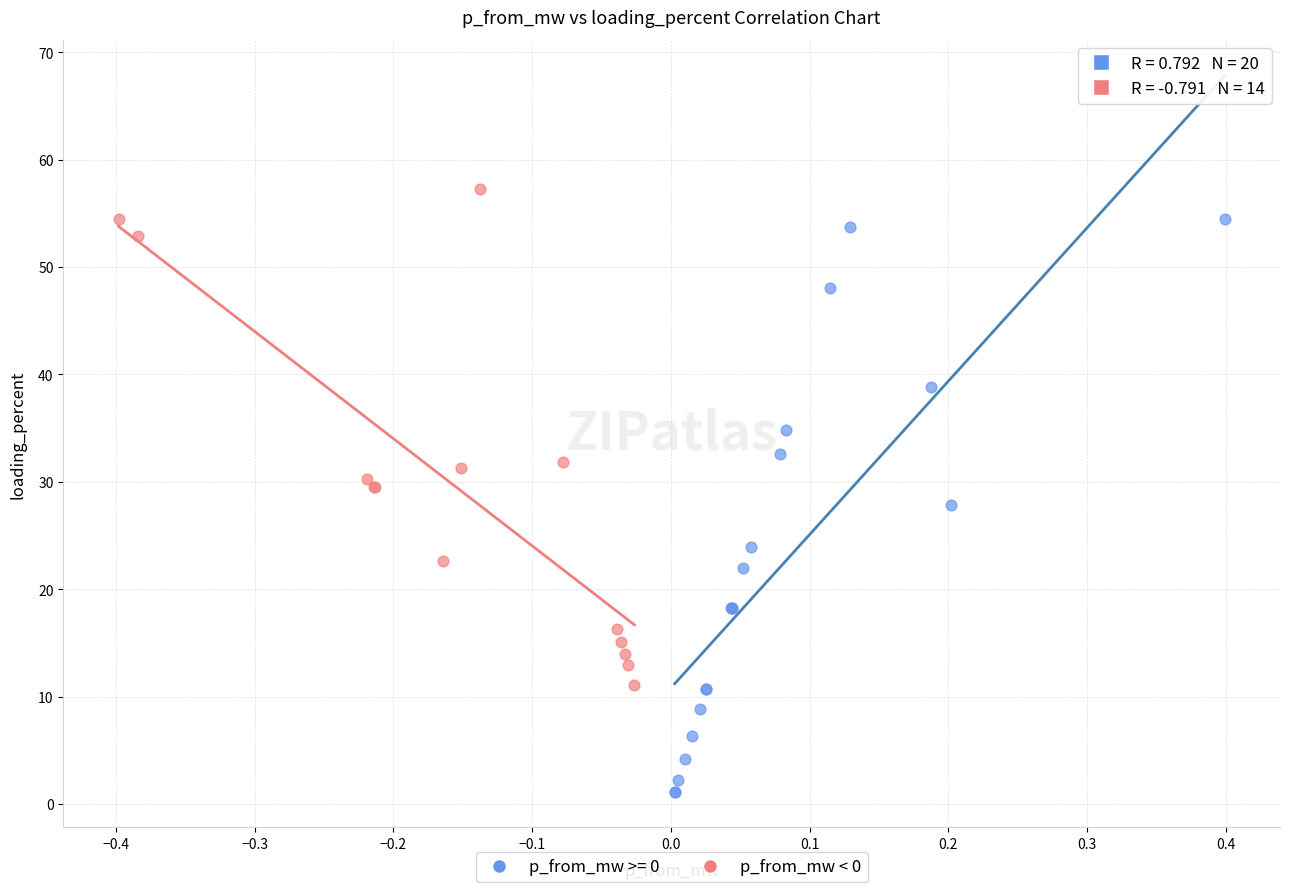

Which series contains the lowest Y value?

p_from_mw >= 0